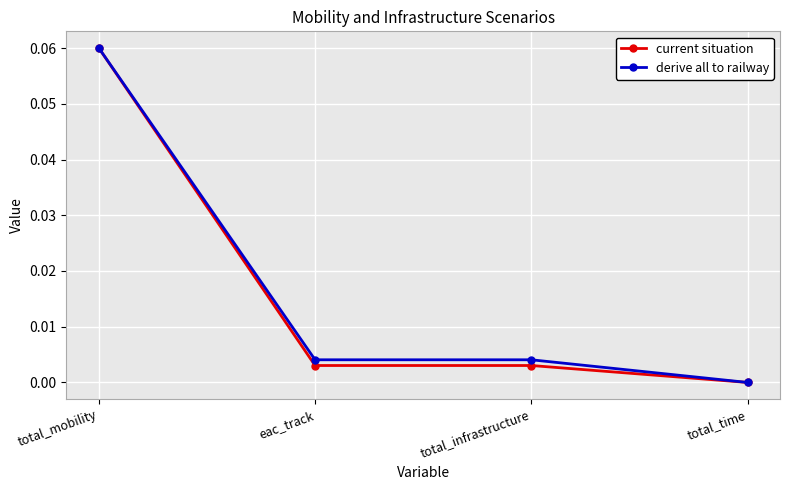

Rank the series at eac_track from highest to lowest value.

derive all to railway, current situation